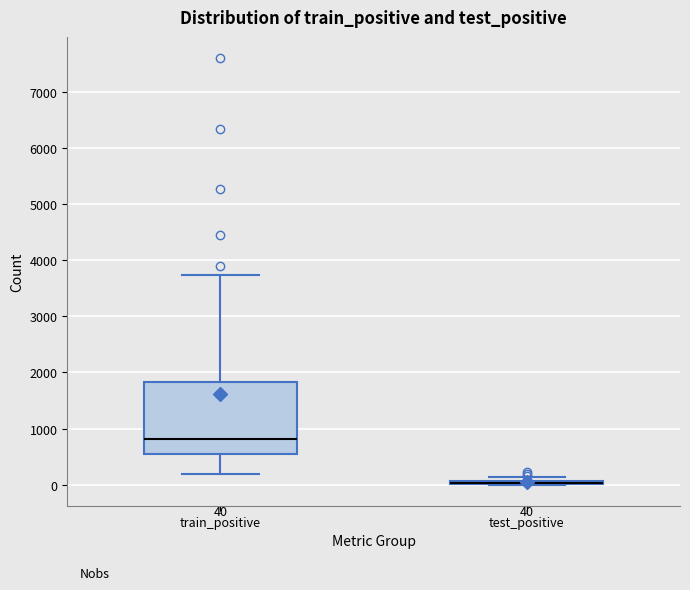

Which box is the tallest, from its lower edge to its upper edge?

train_positive